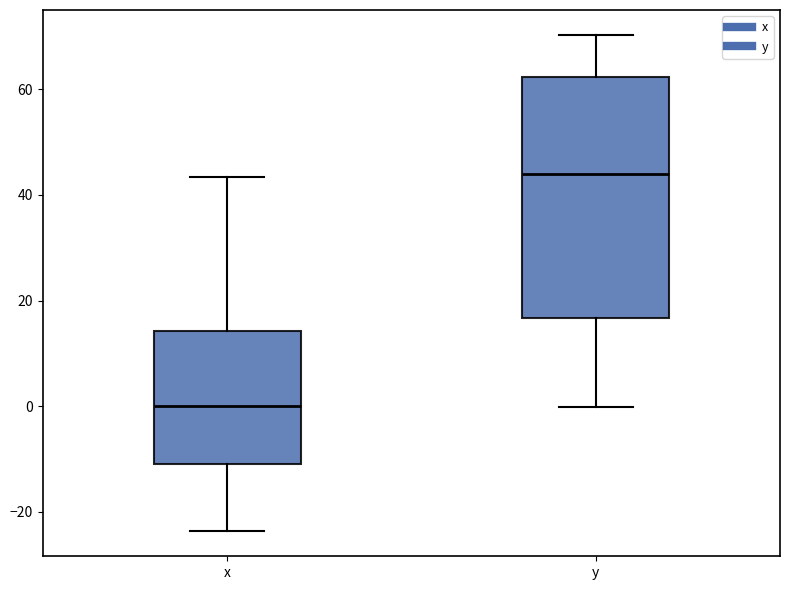

Reading left to right, read every box against the y-axis: the position of its median line, the range the box covers, and the ends of its whiskers. The values are not printed on the chart, so give them approximately, as read against the axis.

x: median 0, box -10 to 14, whiskers -24 to 44
y: median 44, box 16 to 62, whiskers 0 to 70